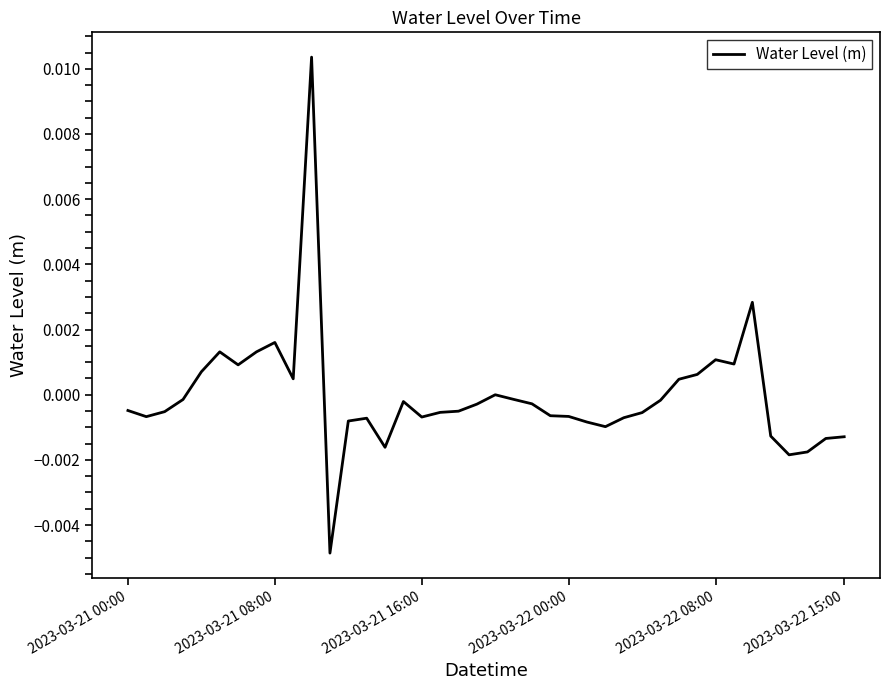

Does the chart display data point markers on the line(s)?

No